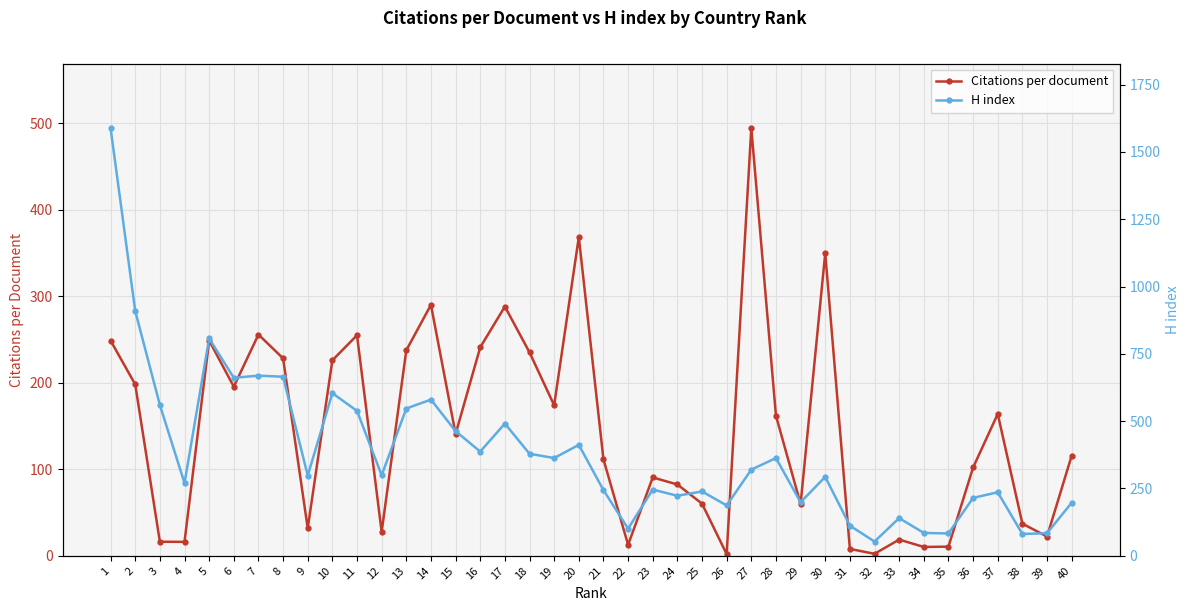

Which has a higher value, 18 or 25?

18